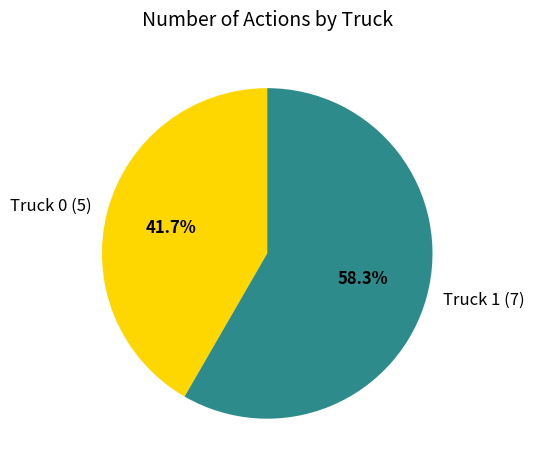

How many segments does this pie chart have?

2